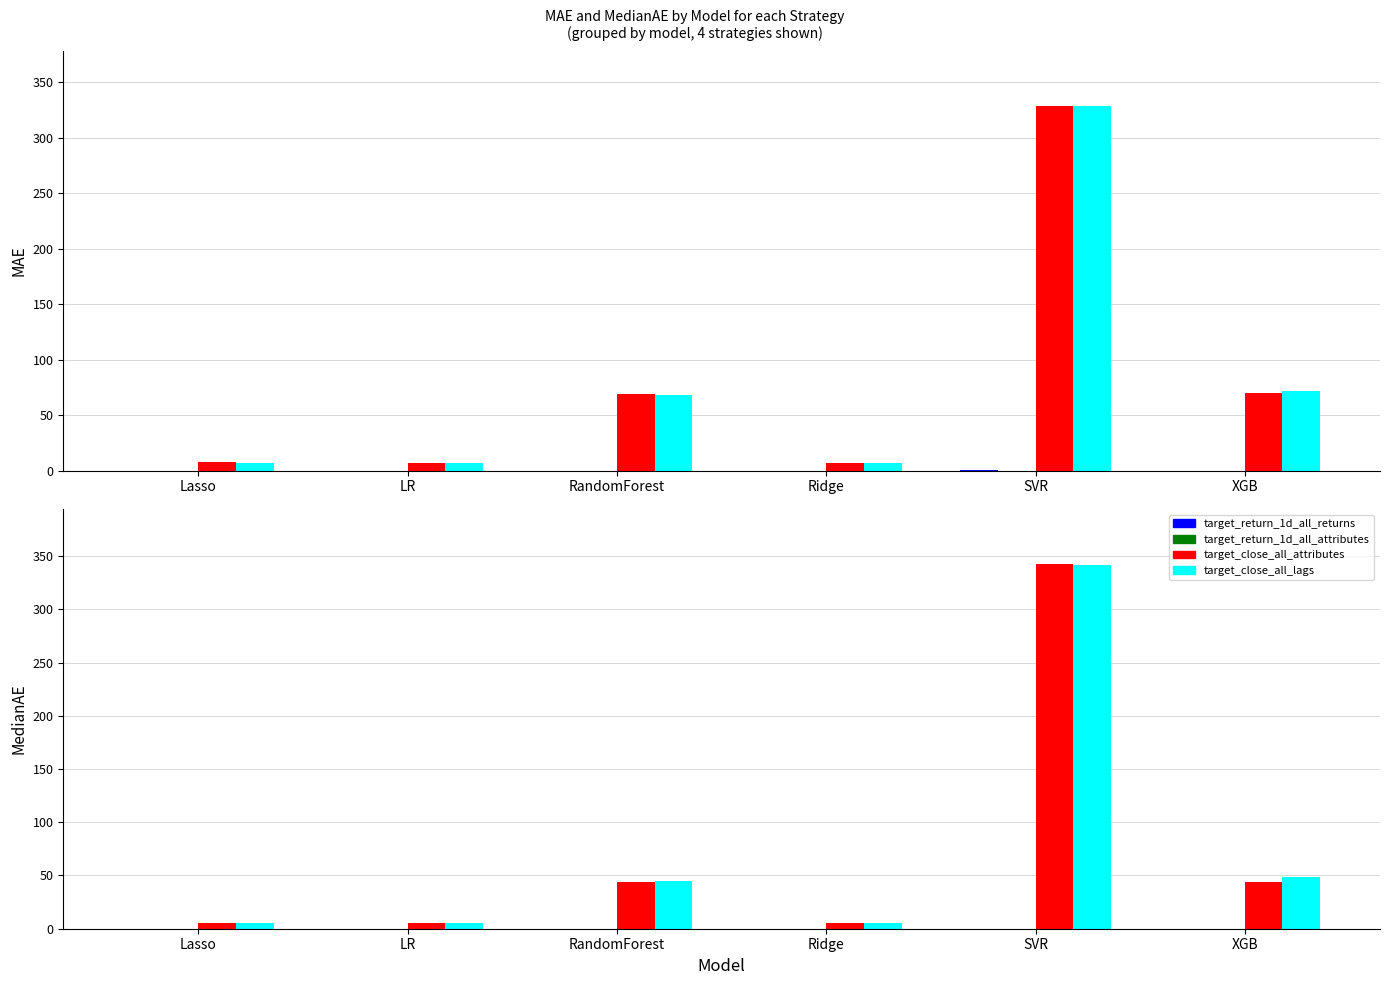

What is the average value of the target_close_all_attributes series?

74.4